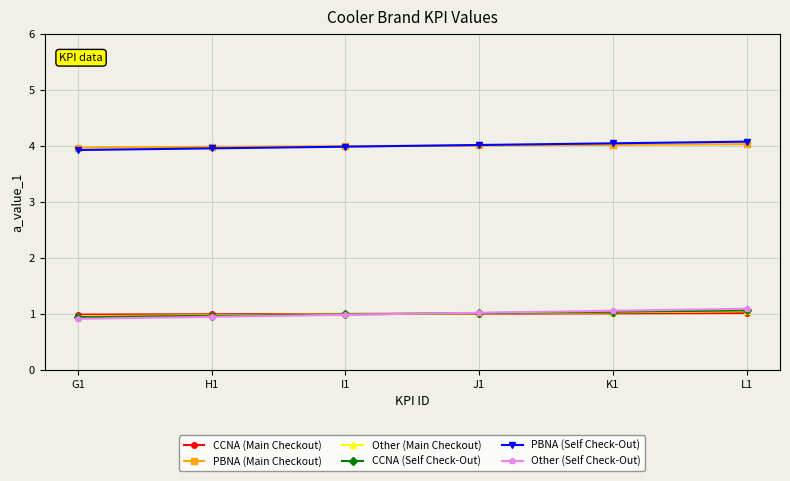

What is the minimum value for CCNA (Self Check-Out)?

0.9